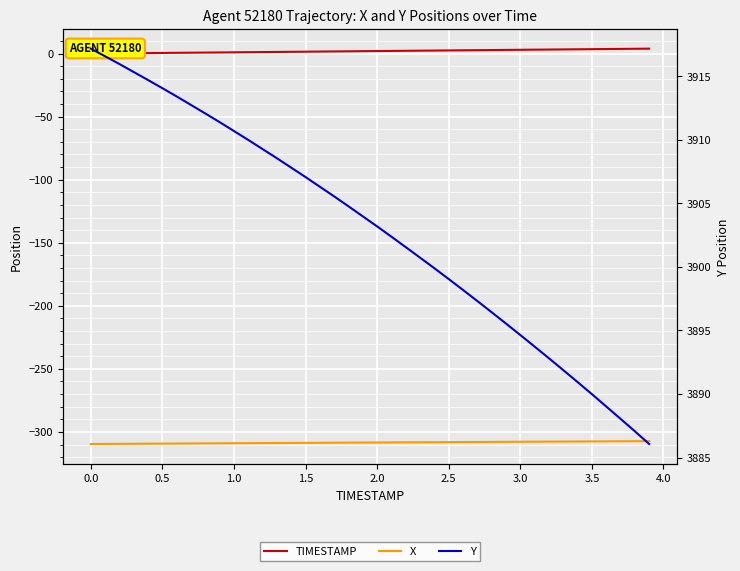

Rank the series by their maximum value, from highest to lowest.

Y, TIMESTAMP, X